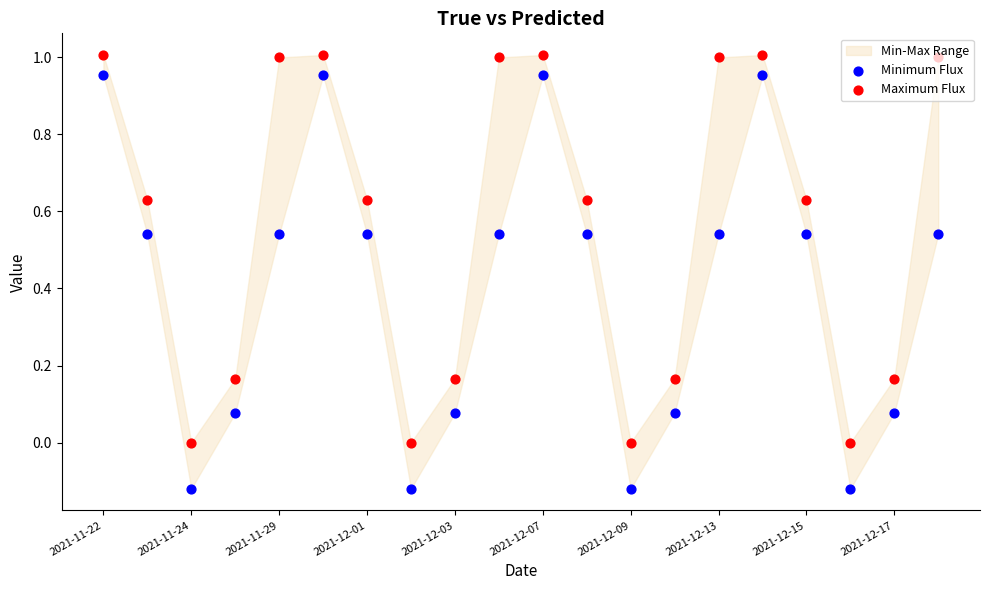

At which category is the sum across all series the highest?

2021-11-22